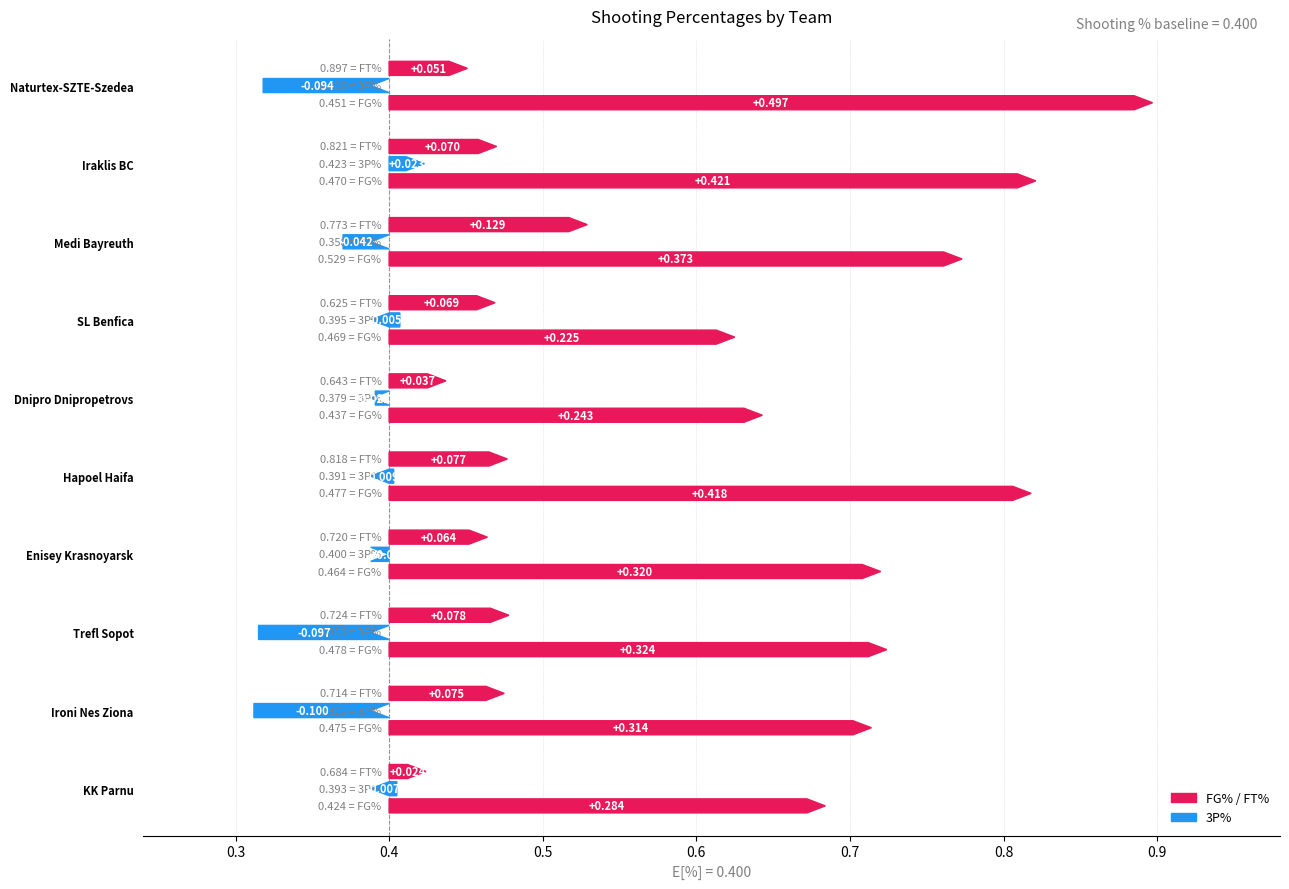

The value of FG% at SL Benfica is 0.5. True or false?

True